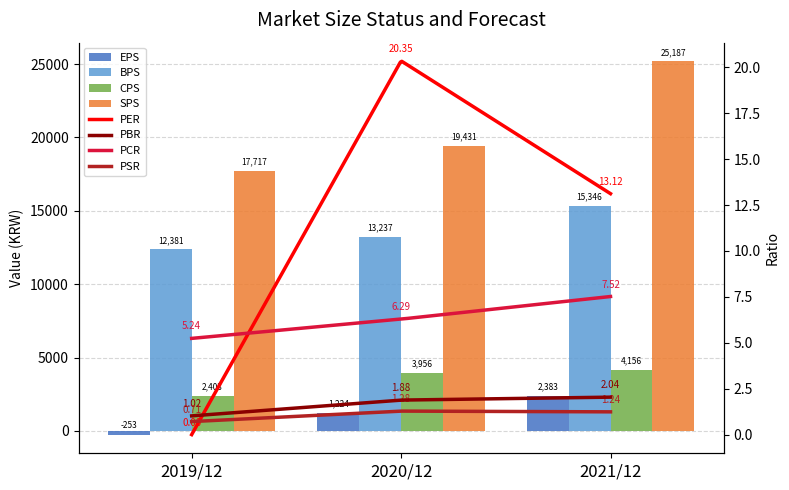

Rank the series at 2021/12 from highest to lowest value.

SPS, BPS, CPS, EPS